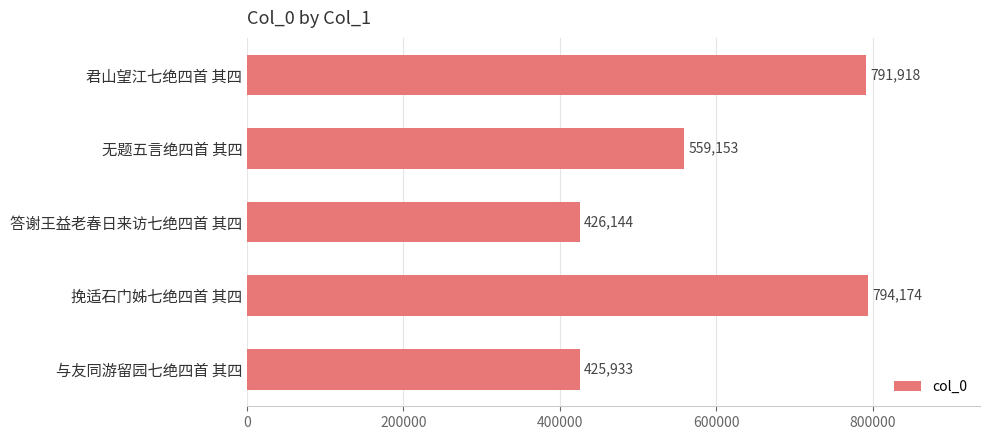

How many data points are less than 559153?

2